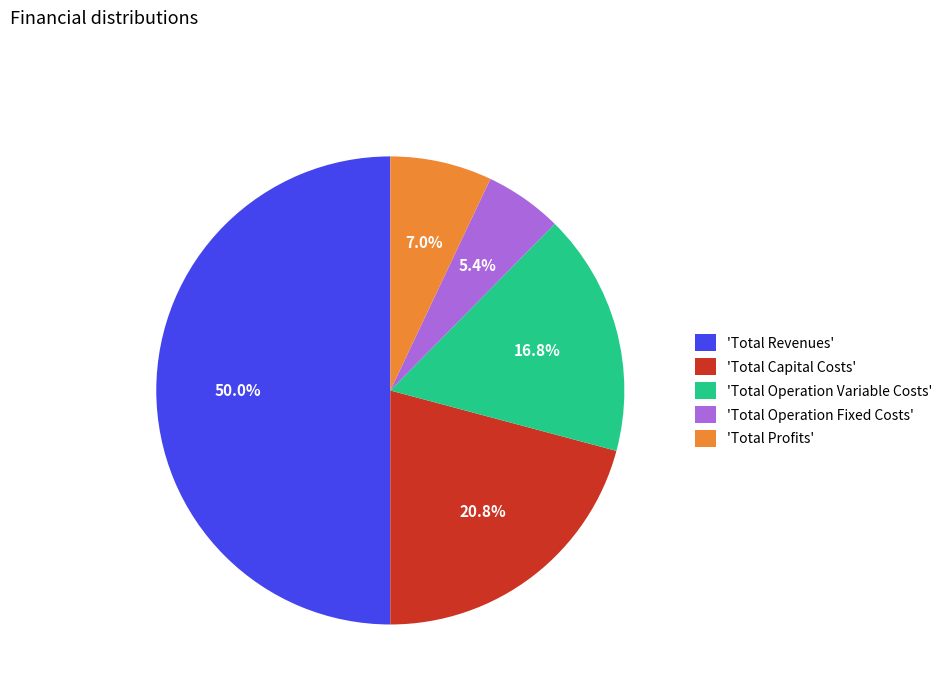

Rank the categories by value from lowest to highest.

'Total Operation Fixed Costs', 'Total Profits', 'Total Operation Variable Costs', 'Total Capital Costs', 'Total Revenues'